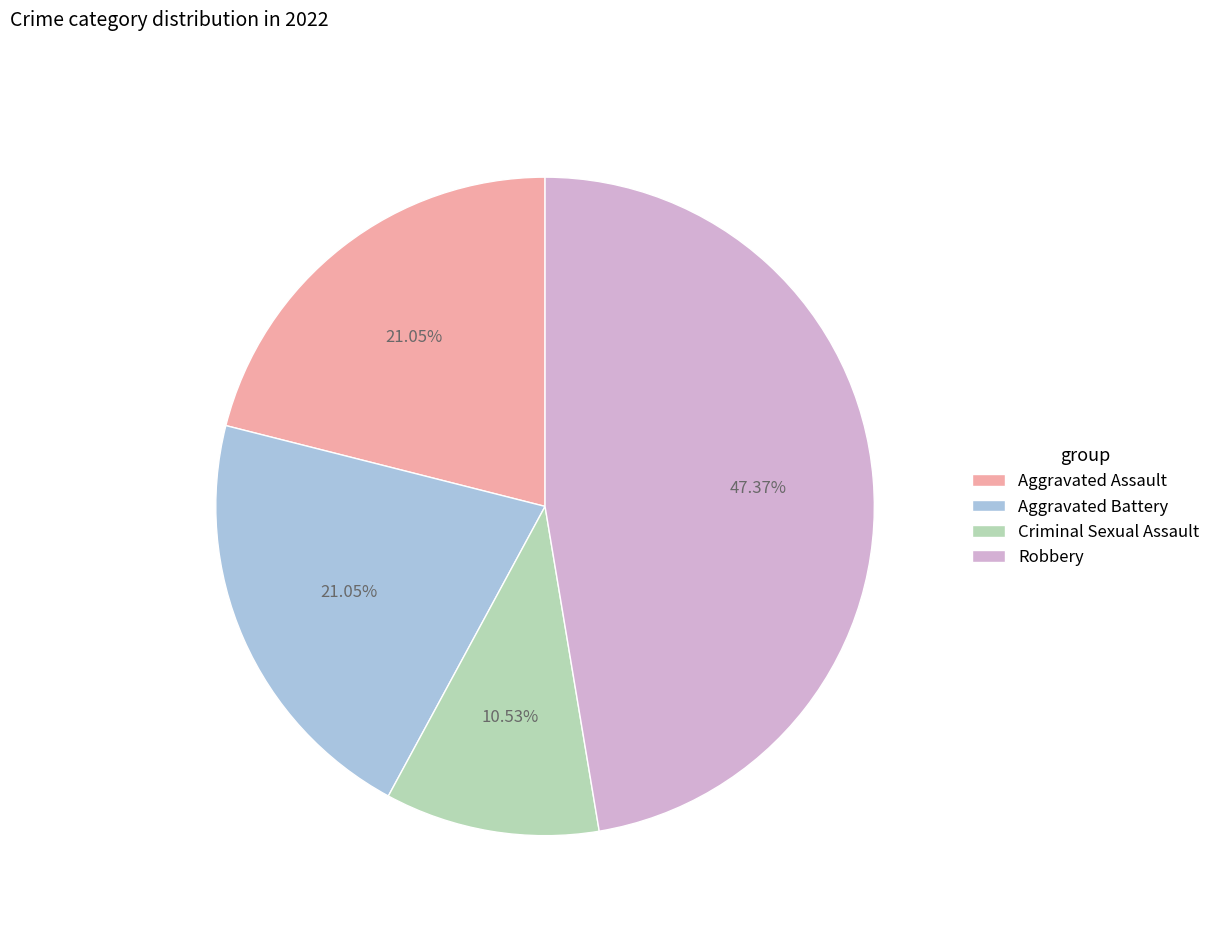

Combined, do Robbery and Aggravated Battery account for over 50%?

Yes